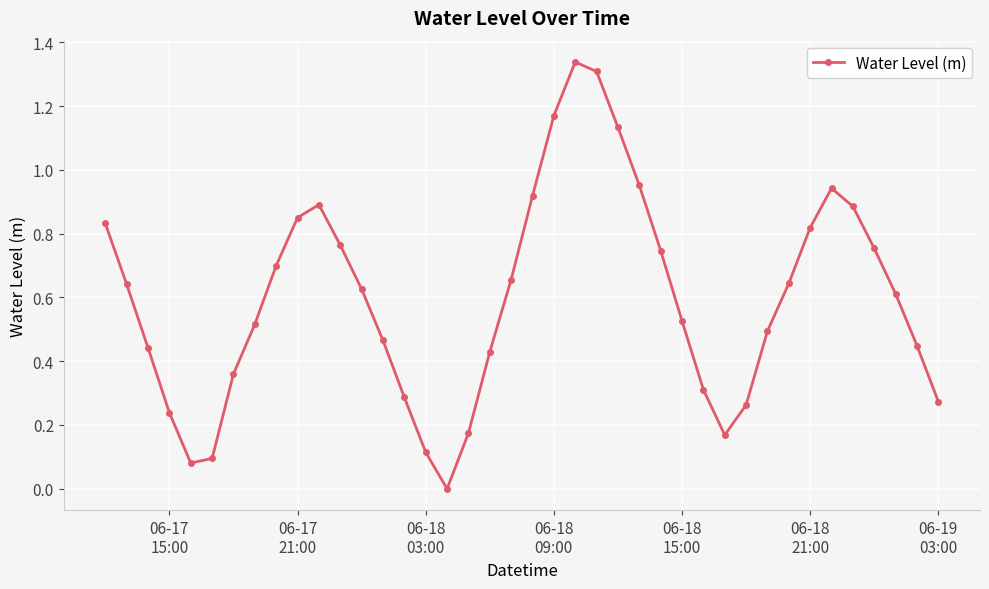

How many interior local peaks (higher than both neighbors) does the data have?

3